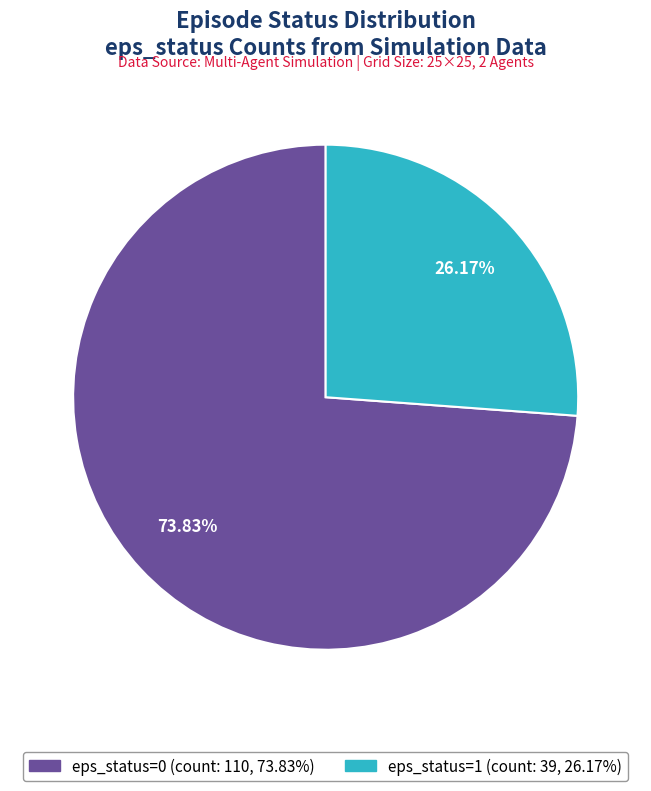

Is there any slice that represents more than half of the pie?

Yes